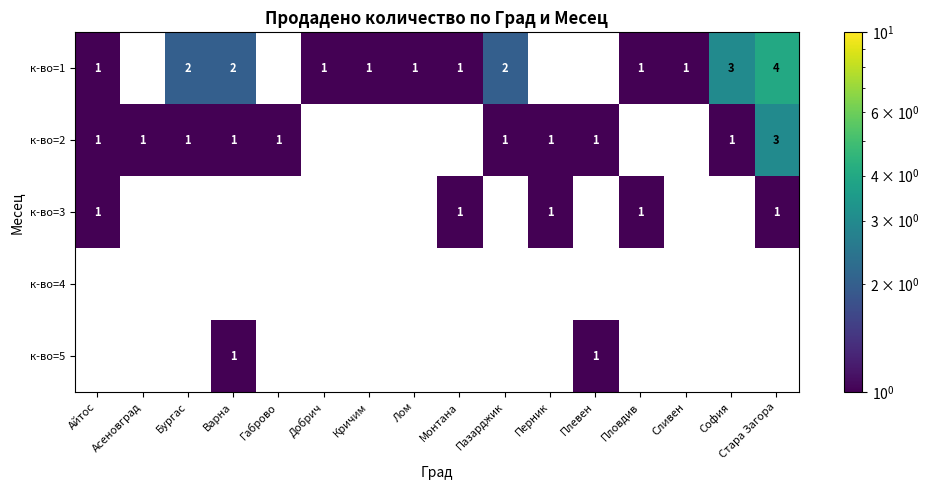

Which label corresponds to the largest value in the chart?

Стара Загора